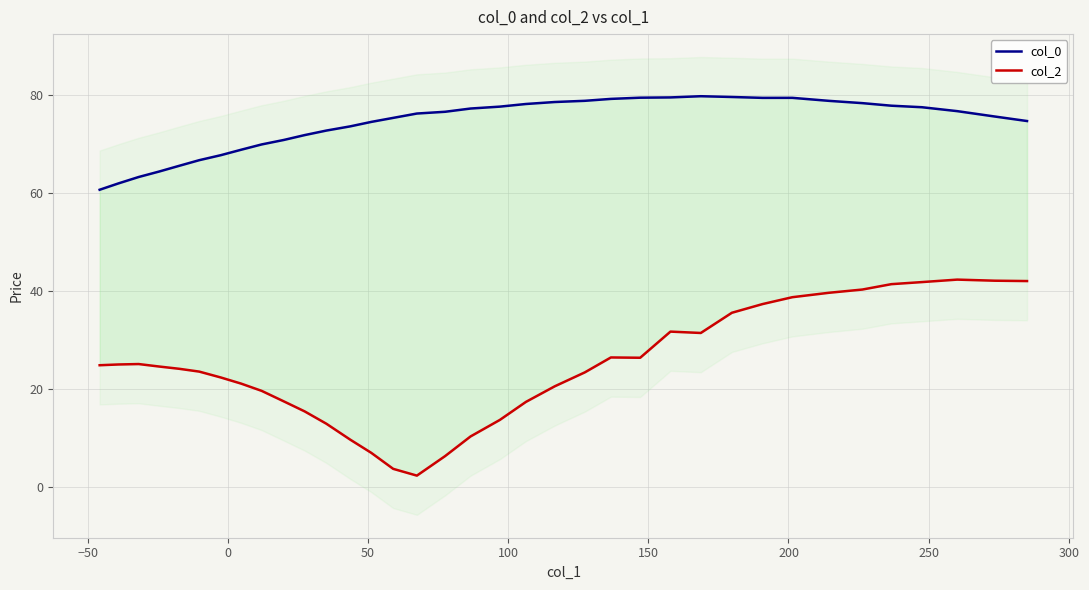

How many data points in col_2 are above 24?

19